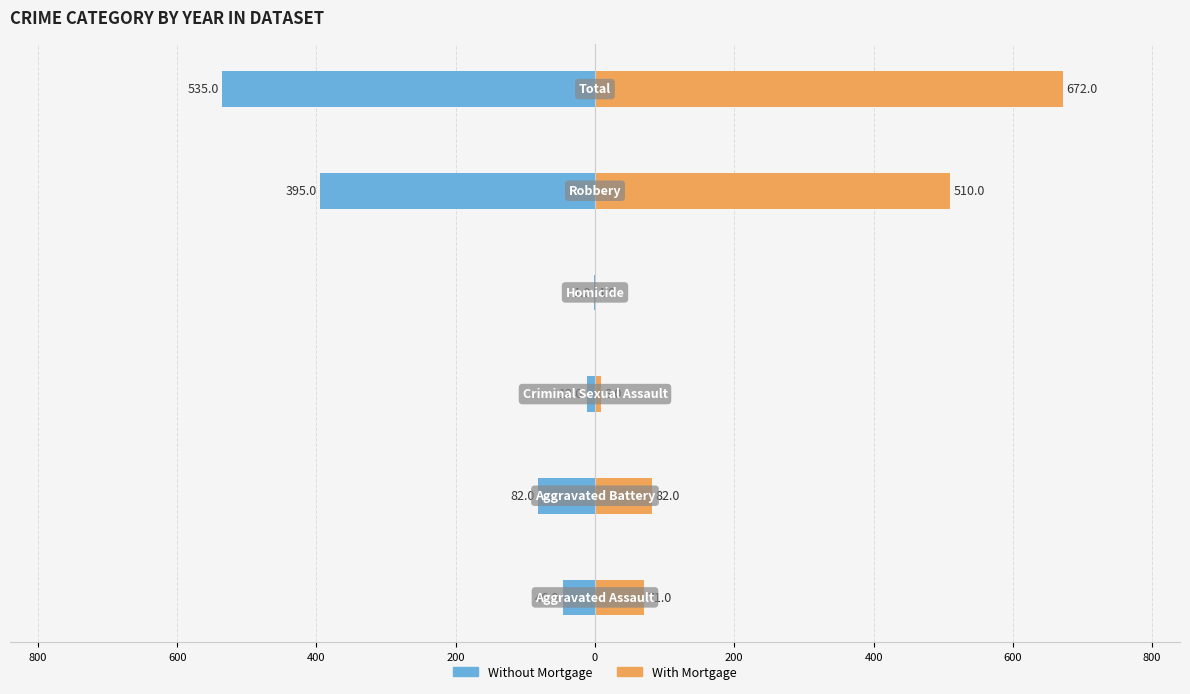

What is the average value of the With Mortgage series?

224